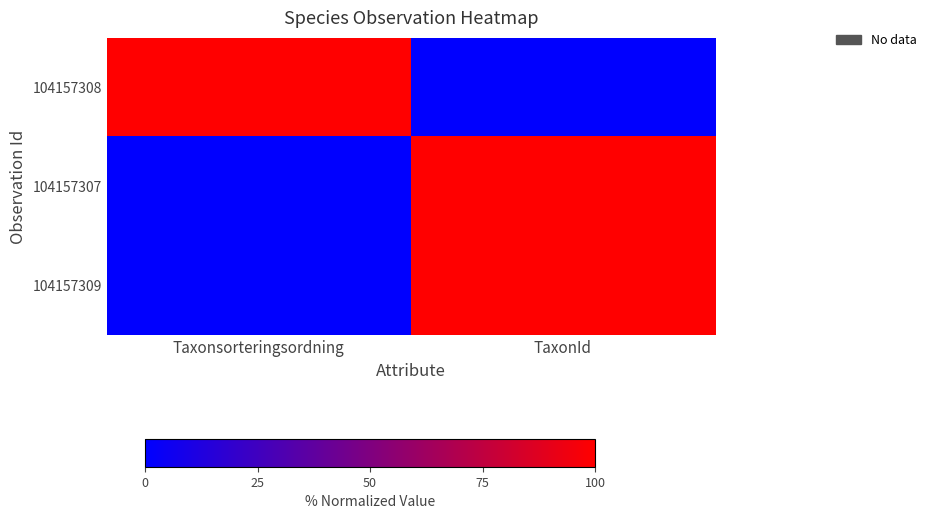

Reading right to left, what are all the values shown in this chart?

104157308: TaxonId=0.0	Taxonsorteringsordning=100.0
104157307: TaxonId=99.9	Taxonsorteringsordning=0.1
104157309: TaxonId=100.0	Taxonsorteringsordning=0.0